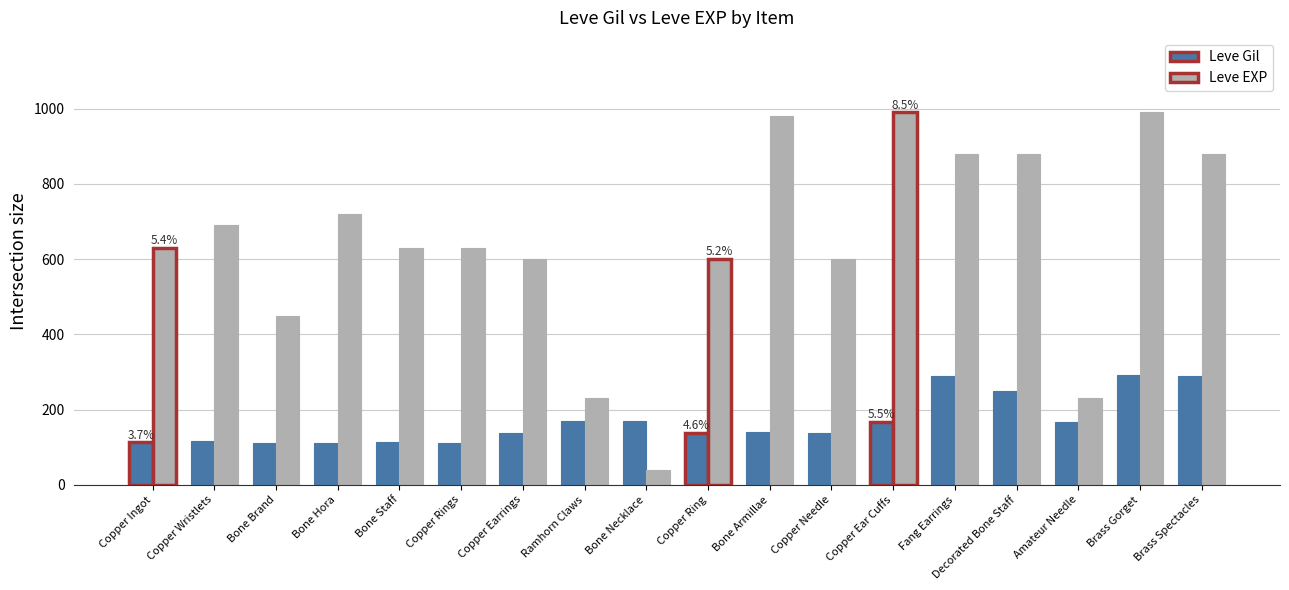

How many data points does each series have?

18